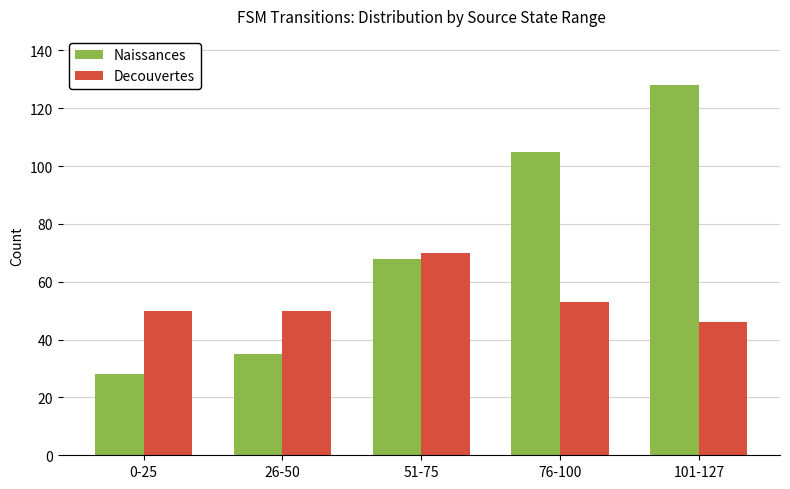

Which series has the largest total across all categories?

Naissances